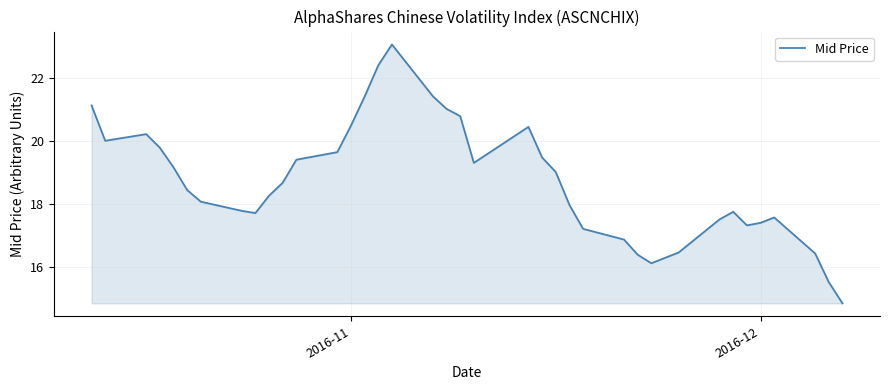

What is the greatest value displayed?

23.1